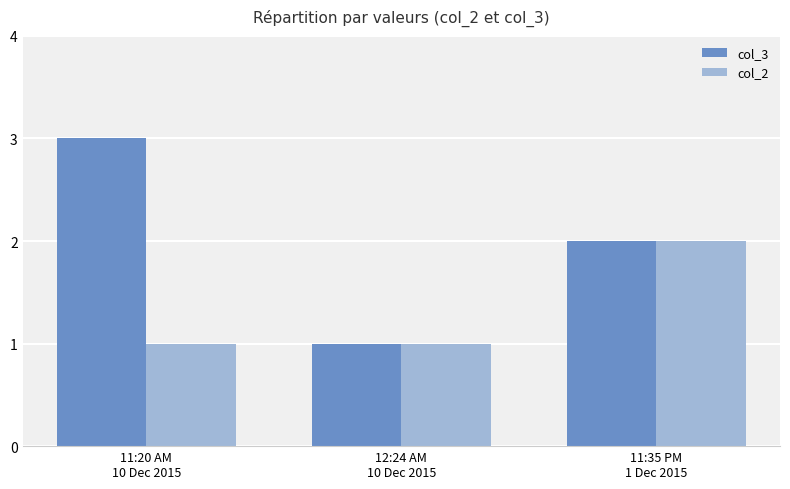

List the series in order of their peak value, lowest first.

col_2, col_3